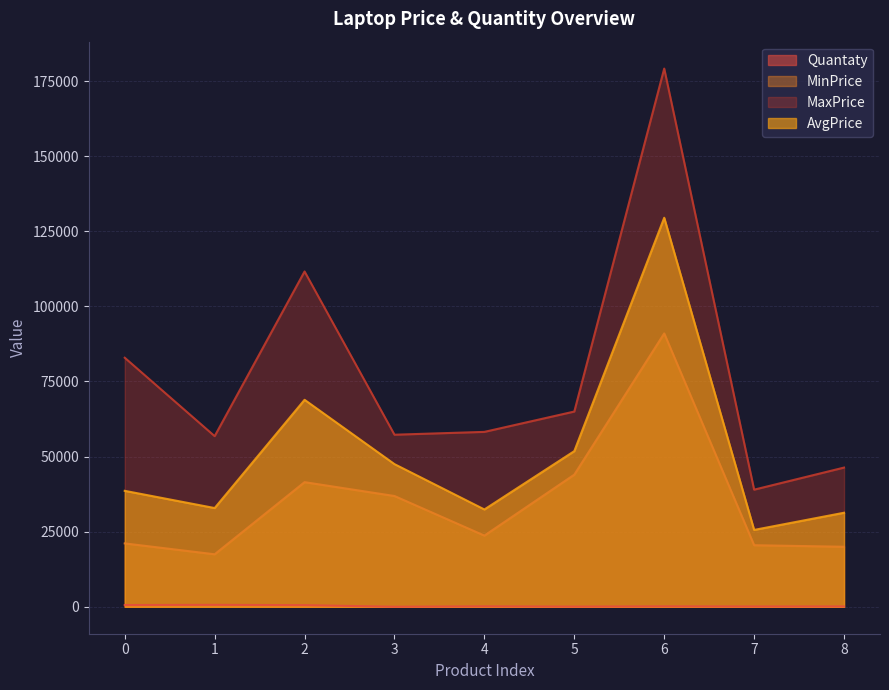

List the labels in order of MinPrice value, smallest first.

1, 8, 7, 0, 4, 3, 2, 5, 6